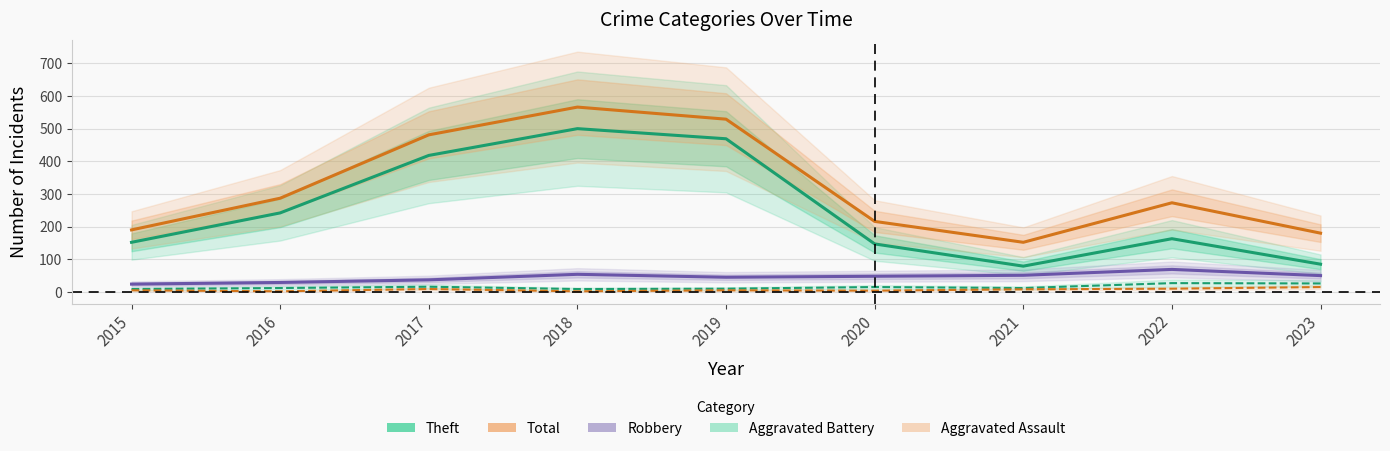

Where is Total nearest to the value 359?

2016